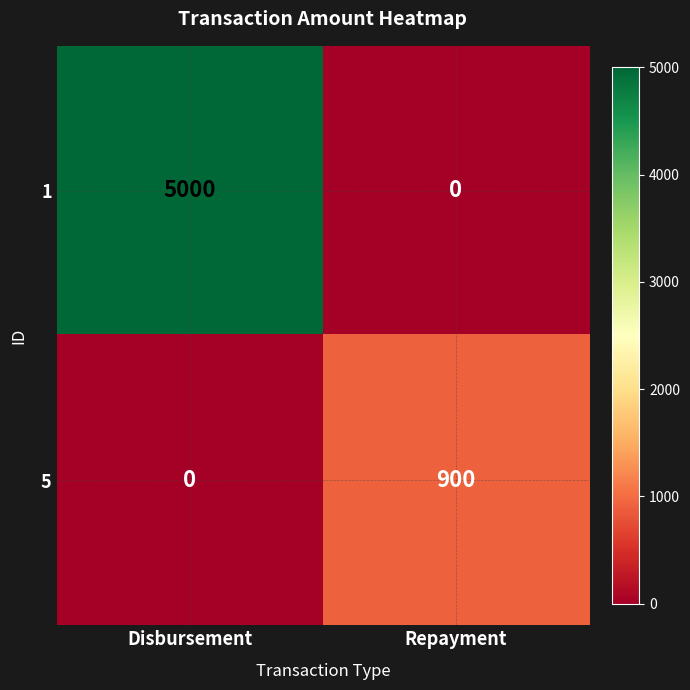

What value does the 1 series have at Disbursement?

5000